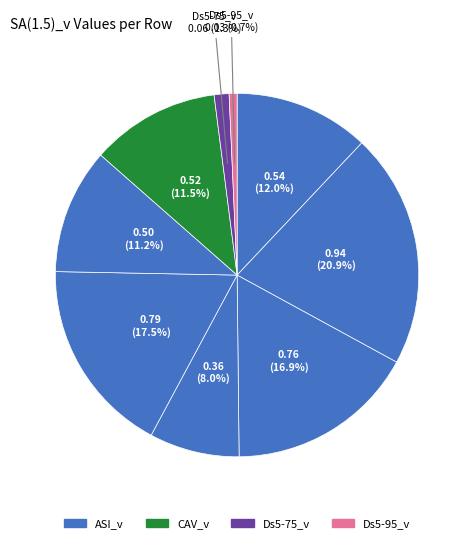

How many segments does this pie chart have?

9